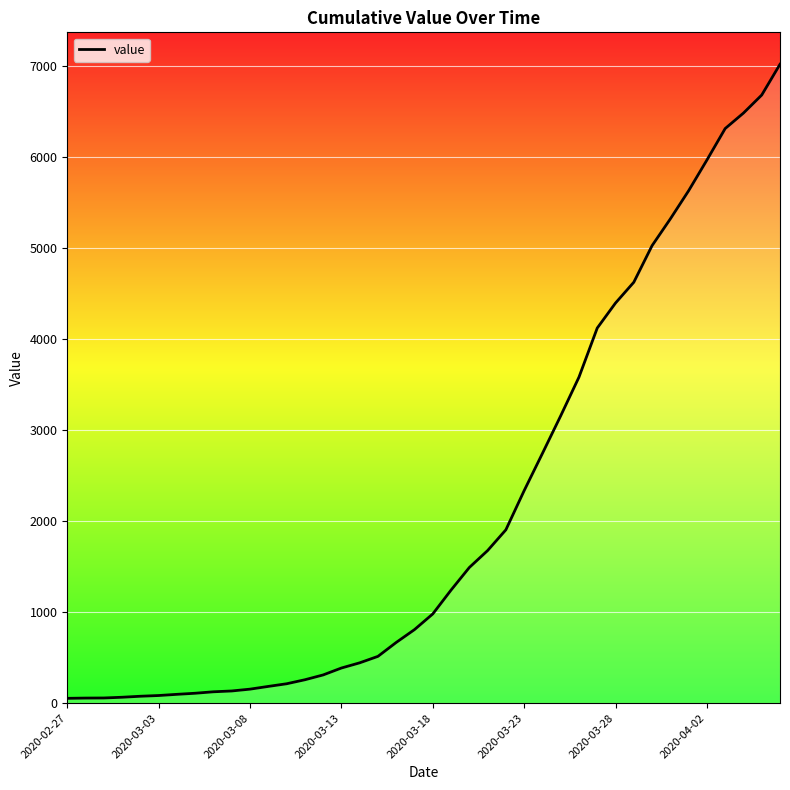

What is the maximum value shown in the chart?

7017